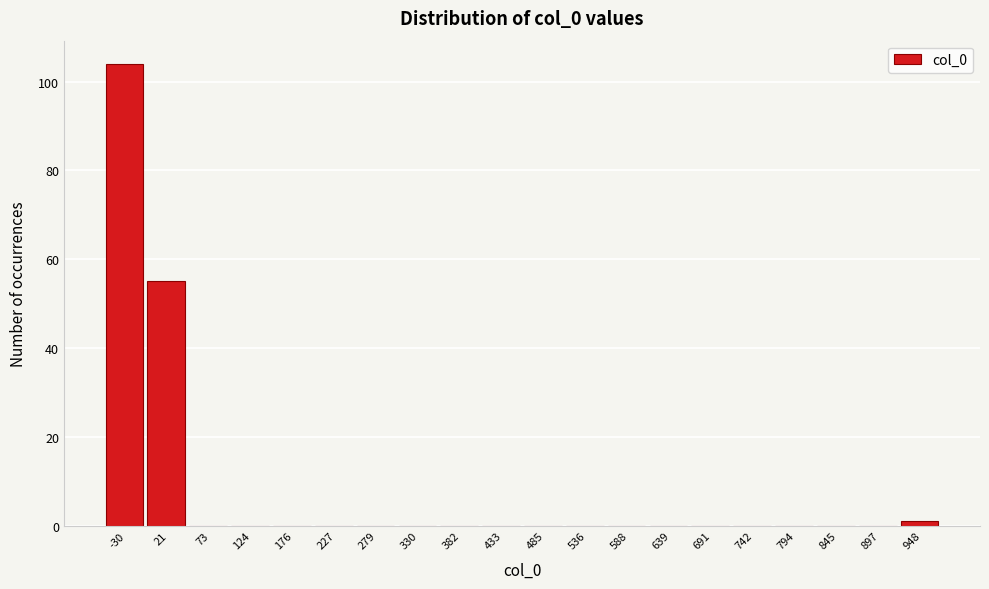

Reading left to right, list all the values displayed in this chart.

-30=104	21=55	73=0	124=0	176=0	227=0	279=0	330=0	382=0	433=0	485=0	536=0	588=0	639=0	691=0	742=0	794=0	845=0	897=0	948=1